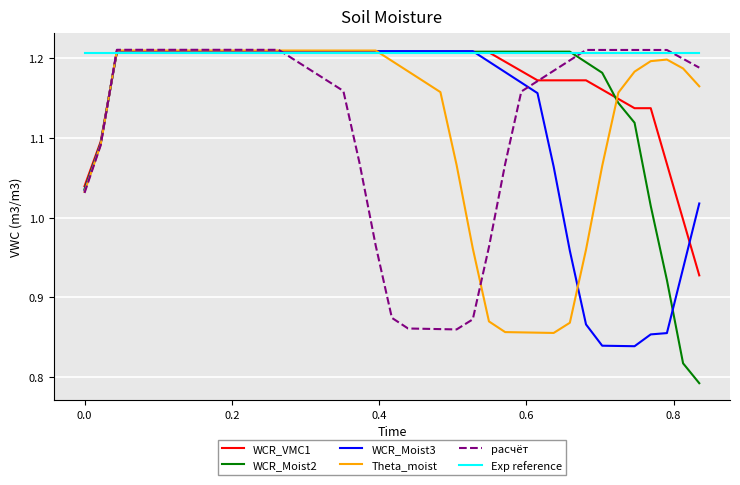

Which series has the widest spread of values?

WCR_Moist2